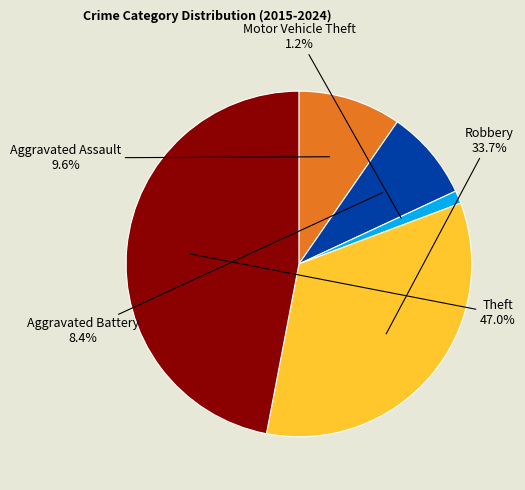

Is there any slice that represents more than half of the pie?

No